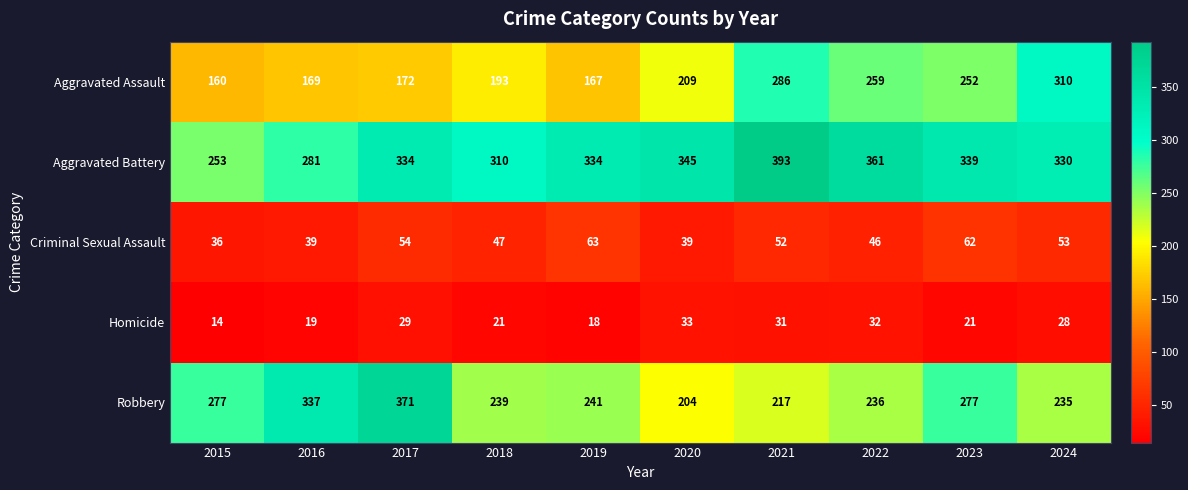

Where does the Criminal Sexual Assault series first go above 52?

2017